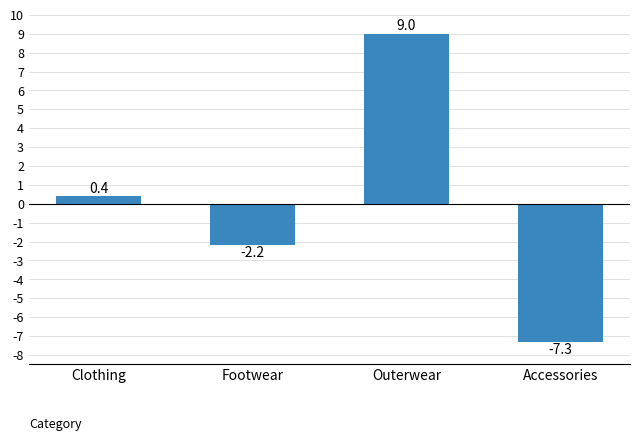

Which label corresponds to the largest value in the chart?

Outerwear